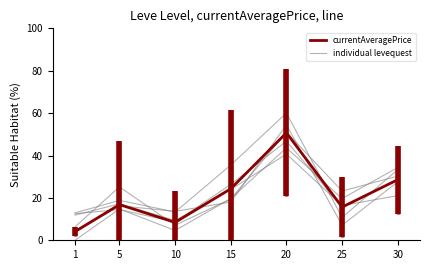

Where is the first local minimum?

10